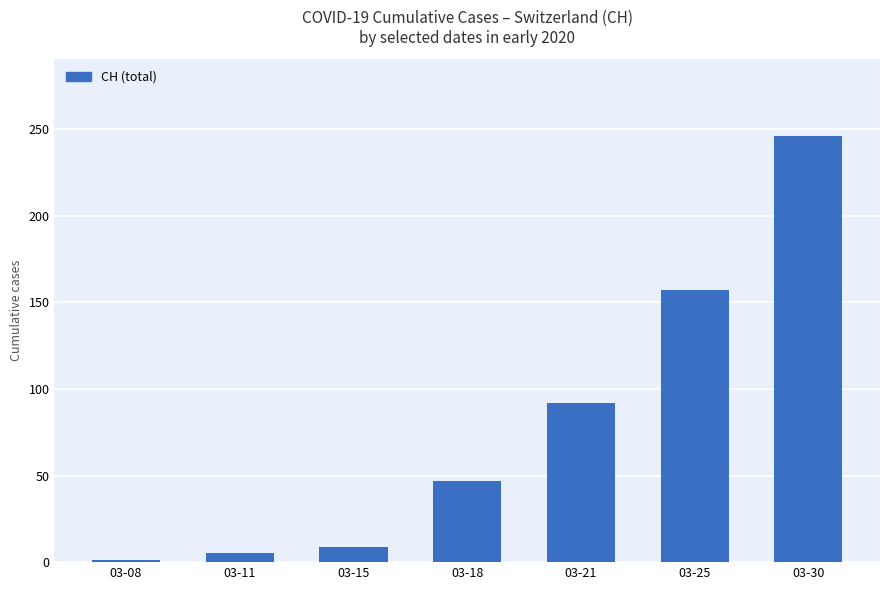

Are the bars horizontal?

No